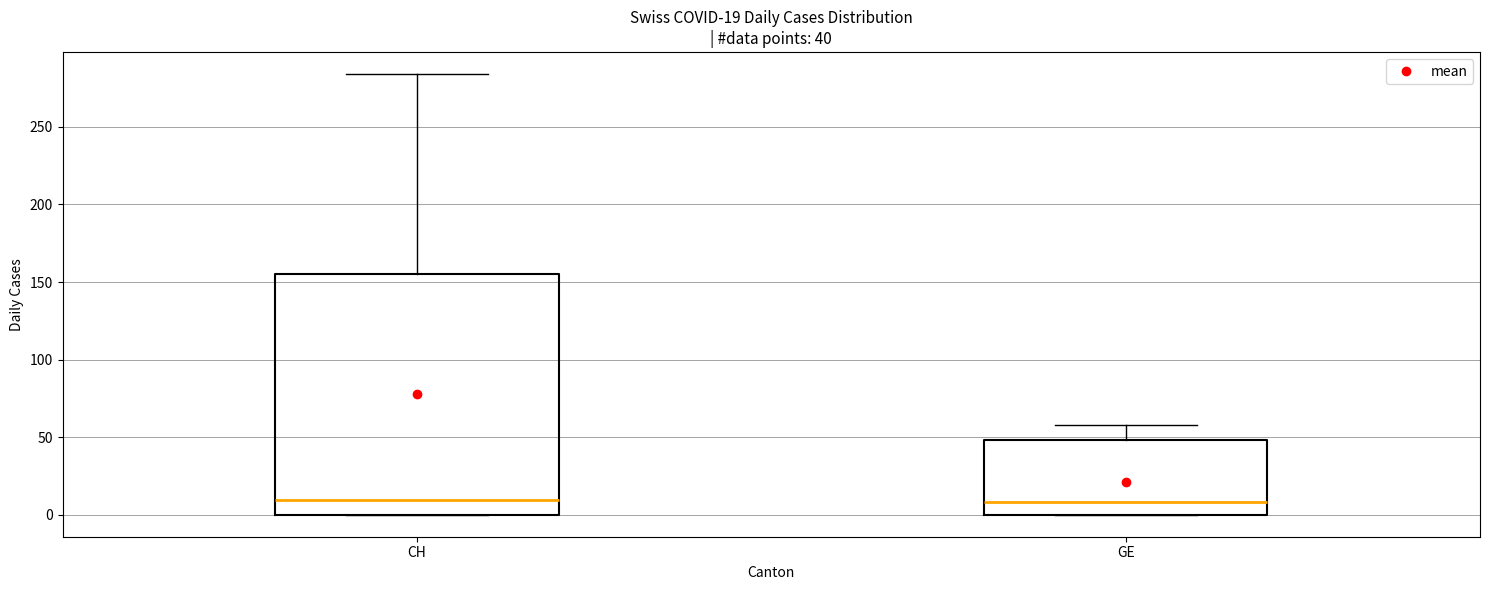

Which box is the tallest, from its lower edge to its upper edge?

CH